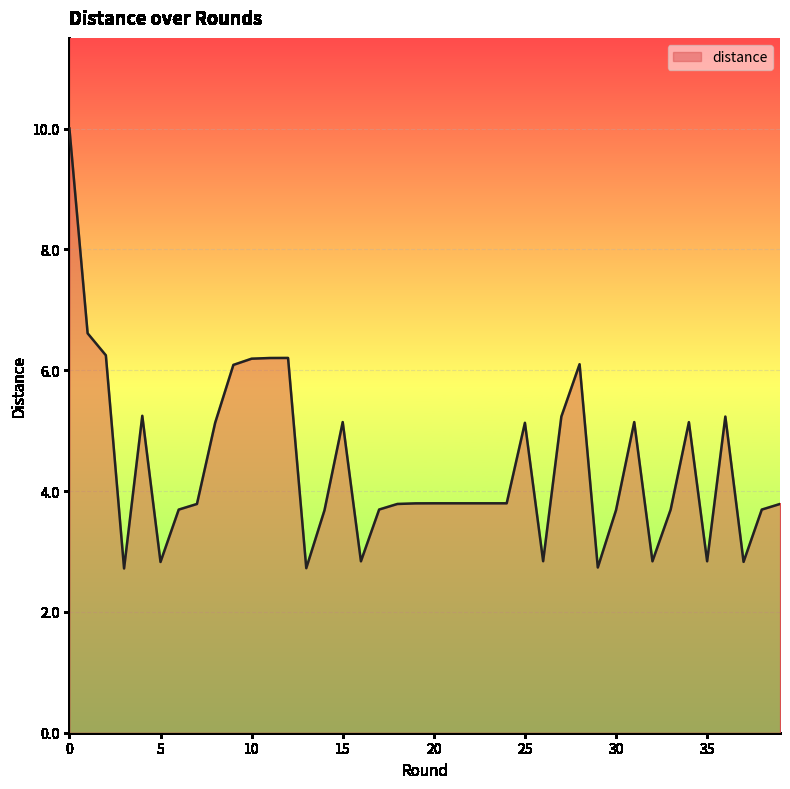

What is the greatest value displayed?

10.0